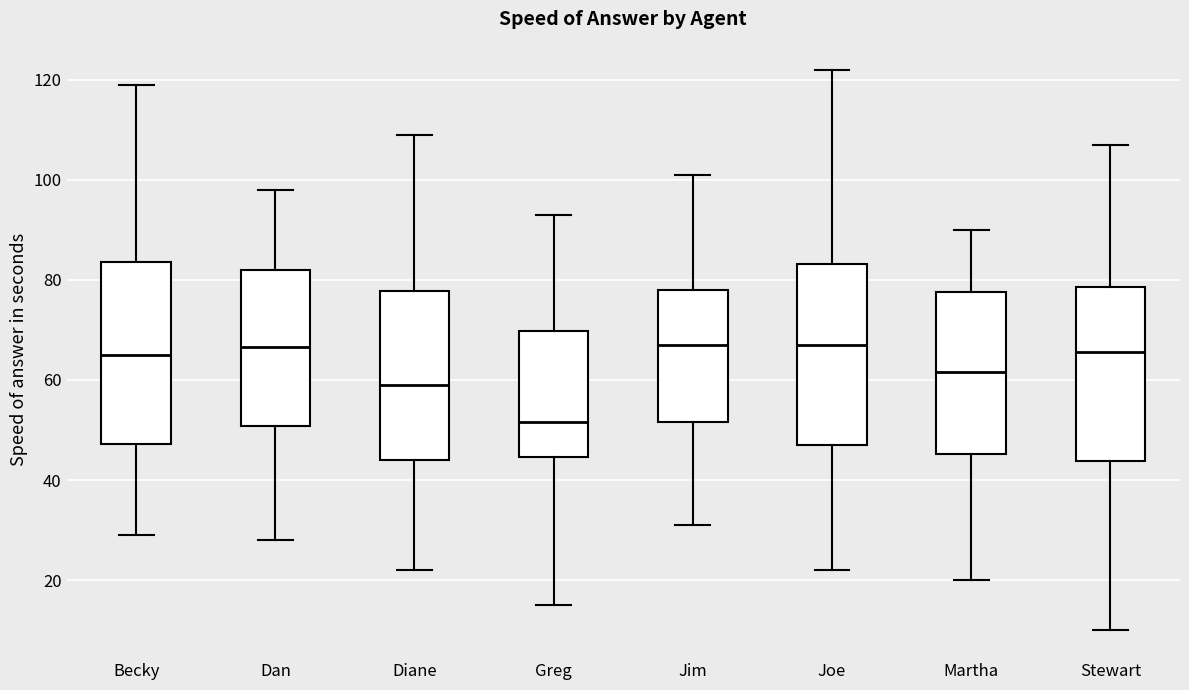

Reading left to right, read every box against the y-axis: the position of its median line, the range the box covers, and the ends of its whiskers. The values are not printed on the chart, so give them approximately, as read against the axis.

Becky: median 66, box 48 to 84, whiskers 30 to 120
Dan: median 66, box 50 to 82, whiskers 28 to 98
Diane: median 60, box 44 to 78, whiskers 22 to 110
Greg: median 52, box 44 to 70, whiskers 16 to 94
Jim: median 68, box 52 to 78, whiskers 32 to 102
Joe: median 68, box 48 to 84, whiskers 22 to 122
Martha: median 62, box 46 to 78, whiskers 20 to 90
Stewart: median 66, box 44 to 78, whiskers 10 to 108